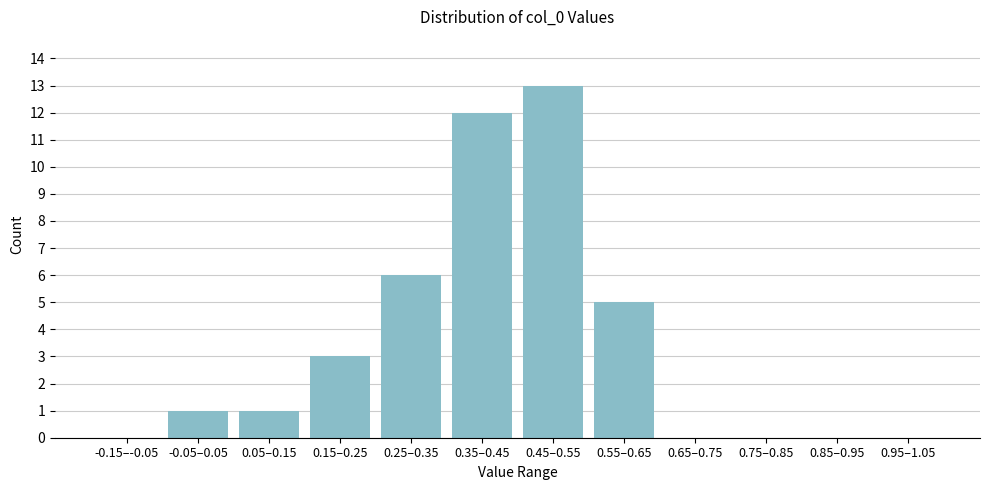

Reading left to right, transcribe all the data shown in this chart.

-0.15–-0.05=0	-0.05–0.05=1	0.05–0.15=1	0.15–0.25=3	0.25–0.35=6	0.35–0.45=12	0.45–0.55=13	0.55–0.65=5	0.65–0.75=0	0.75–0.85=0	0.85–0.95=0	0.95–1.05=0